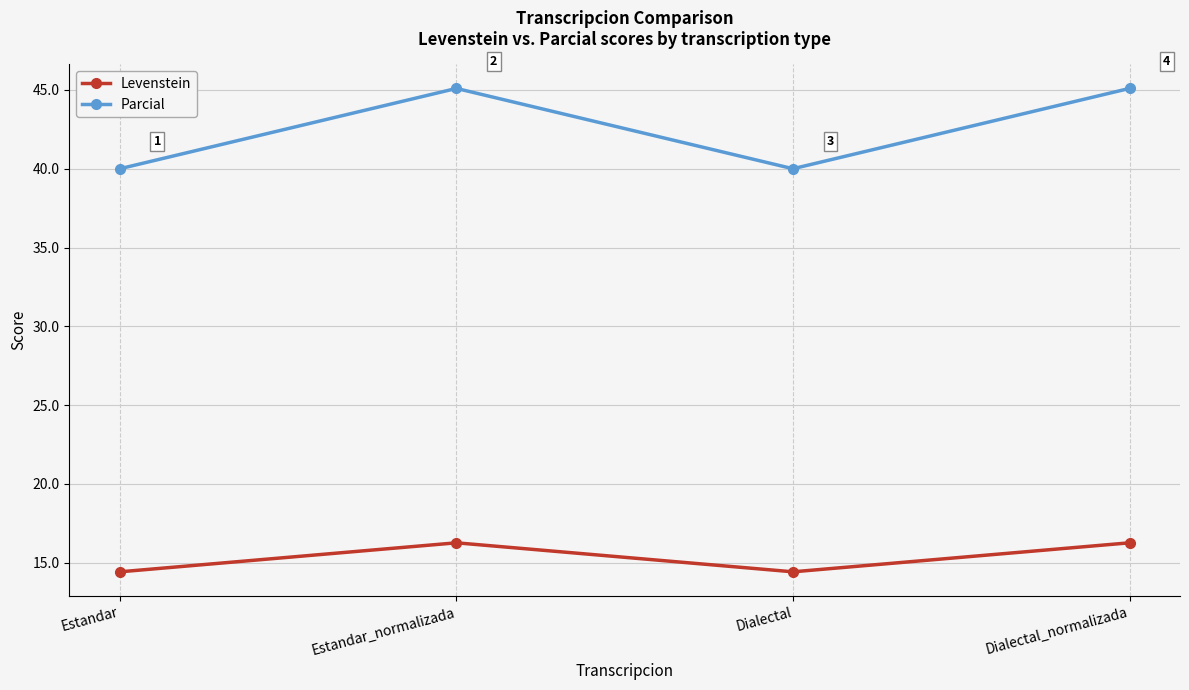

List the series in order of their peak value, lowest first.

Levenstein, Parcial